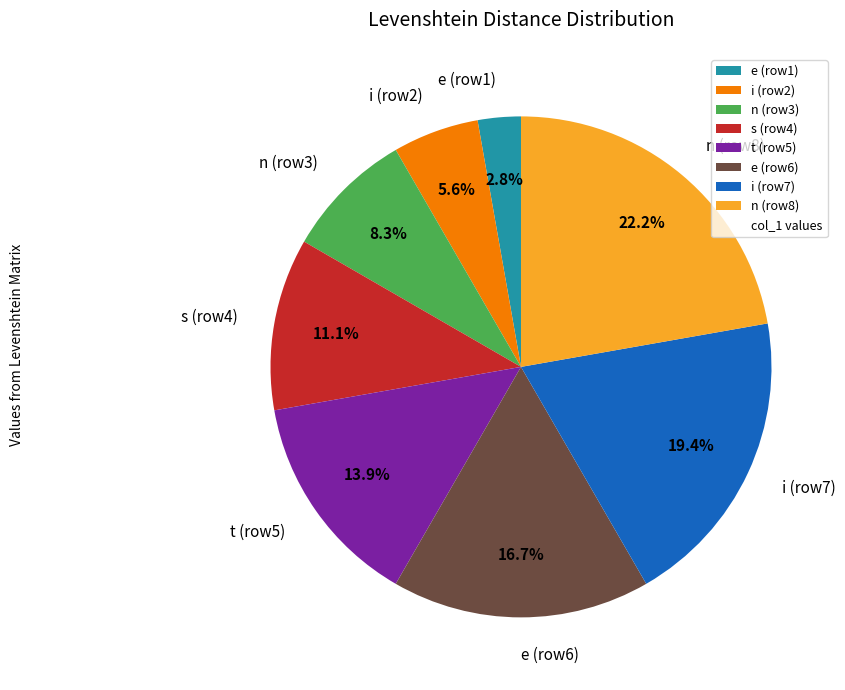

Which category has the smallest portion of the pie?

e (row1)